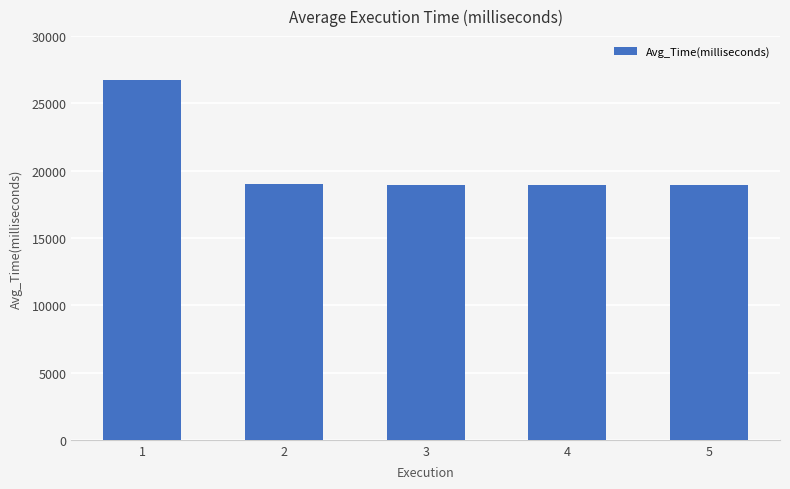

What is the difference between the values at 2 and 3?

13.4